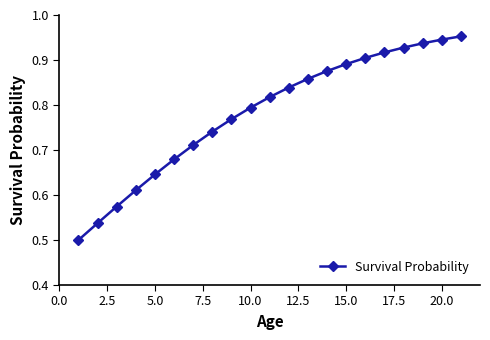

What is the sum of all values?

16.4